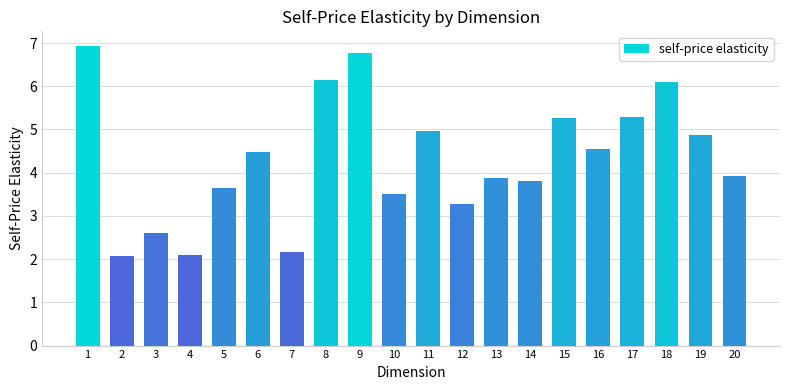

Reading left to right, transcribe all the data shown in this chart.

1=6.9	2=2.1	3=2.6	4=2.1	5=3.6	6=4.5	7=2.2	8=6.1	9=6.8	10=3.5	11=5.0	12=3.3	13=3.9	14=3.8	15=5.3	16=4.6	17=5.3	18=6.1	19=4.9	20=3.9